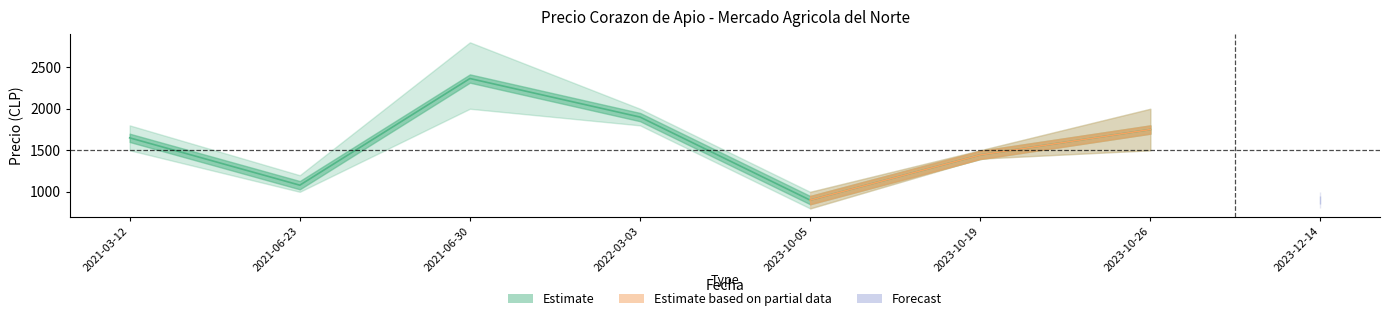

What is the value of the Precio minimo point at the 6th from the left?

1400